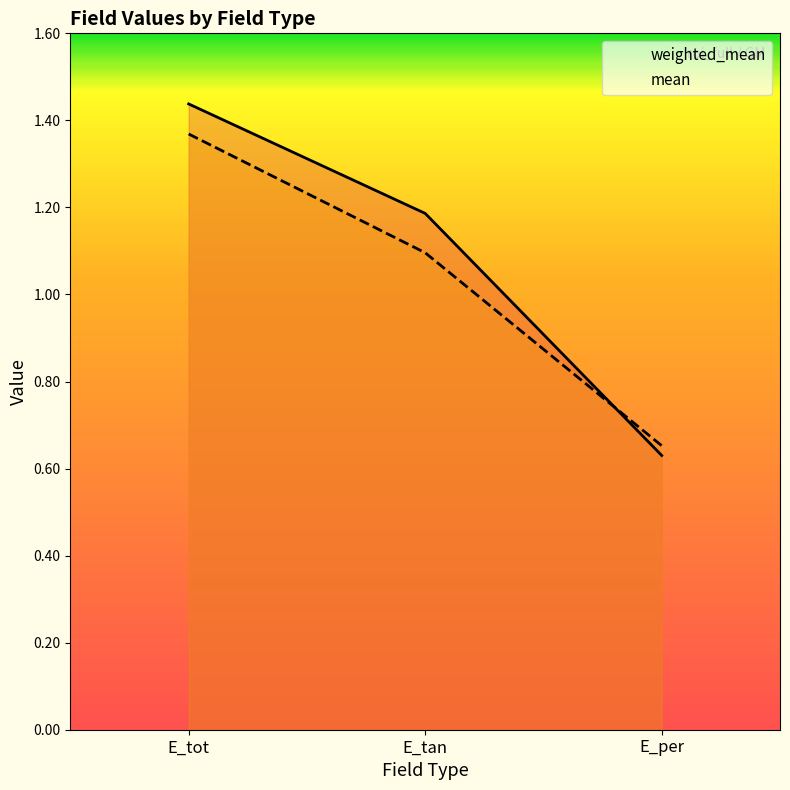

At how many categories does at least one series exceed 0?

3